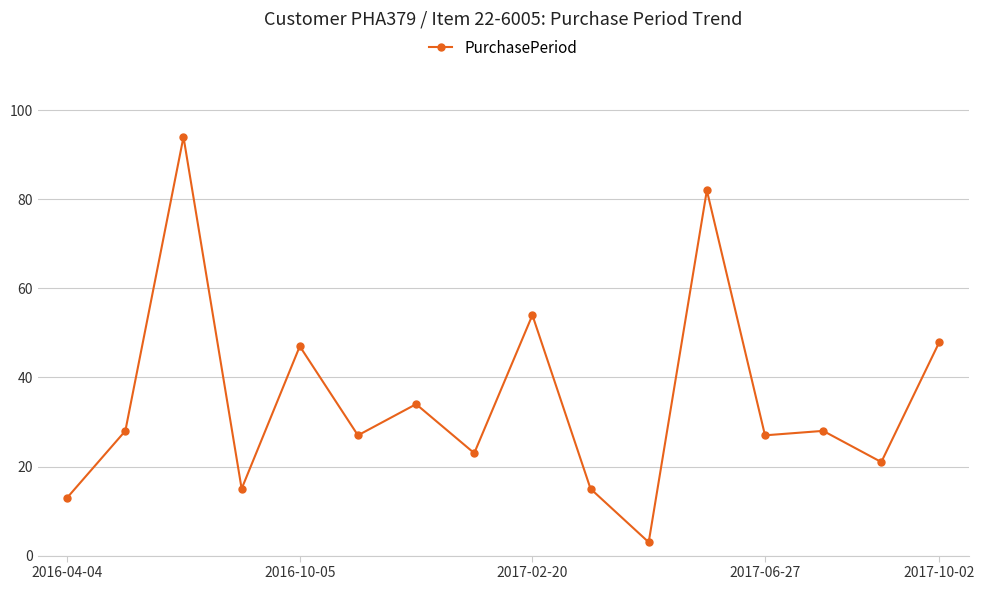

True or false: there are more than 1 points higher than both neighbors.

True